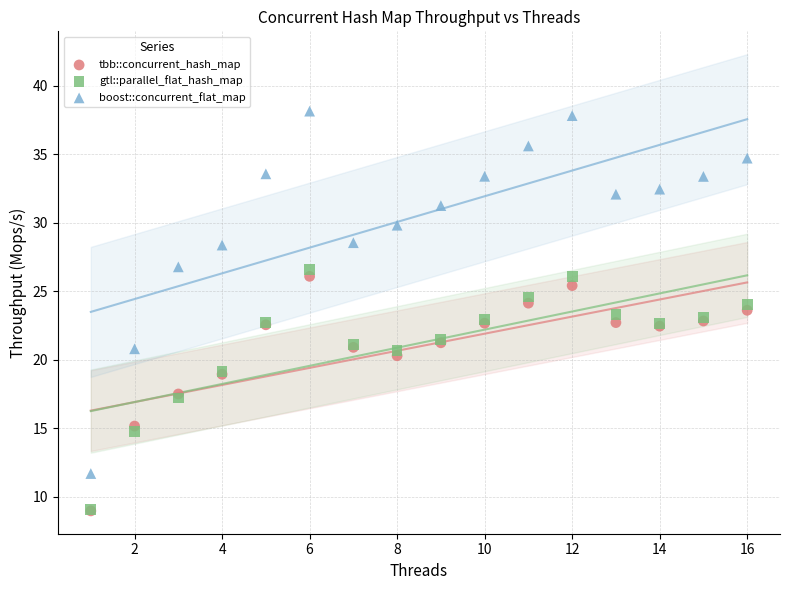

What are all the series names shown in the legend?

tbb::concurrent_hash_map, gtl::parallel_flat_hash_map, boost::concurrent_flat_map